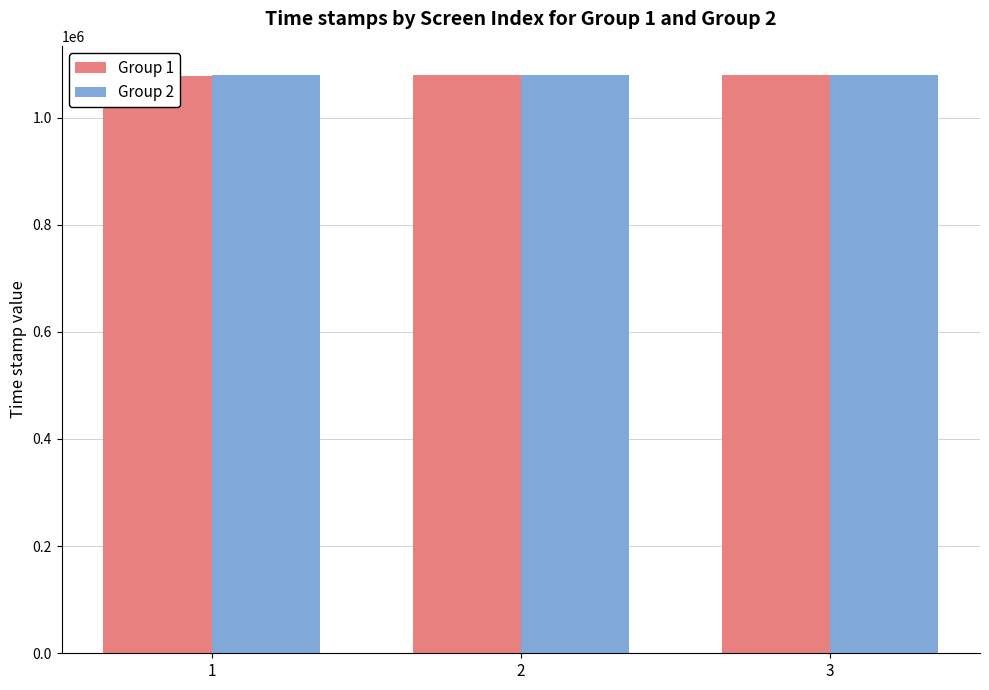

At how many categories does at least one series exceed 1078851?

2